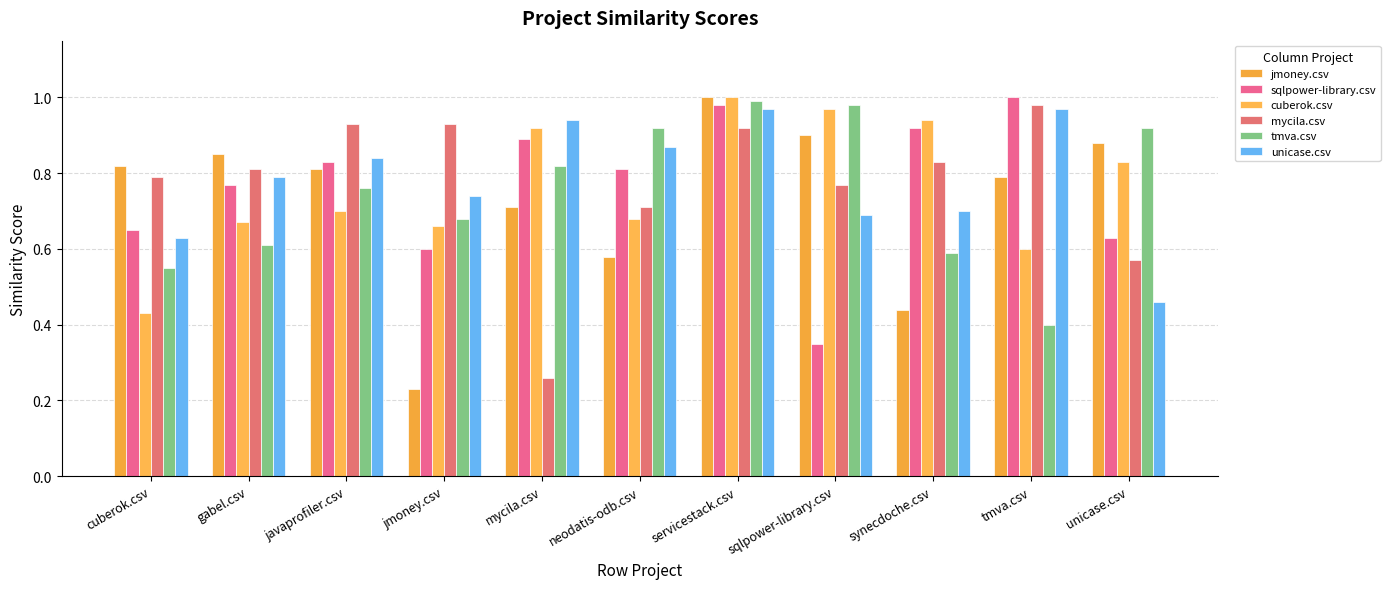

The tmva.csv series shows 0.6 at cuberok.csv. True or false?

True